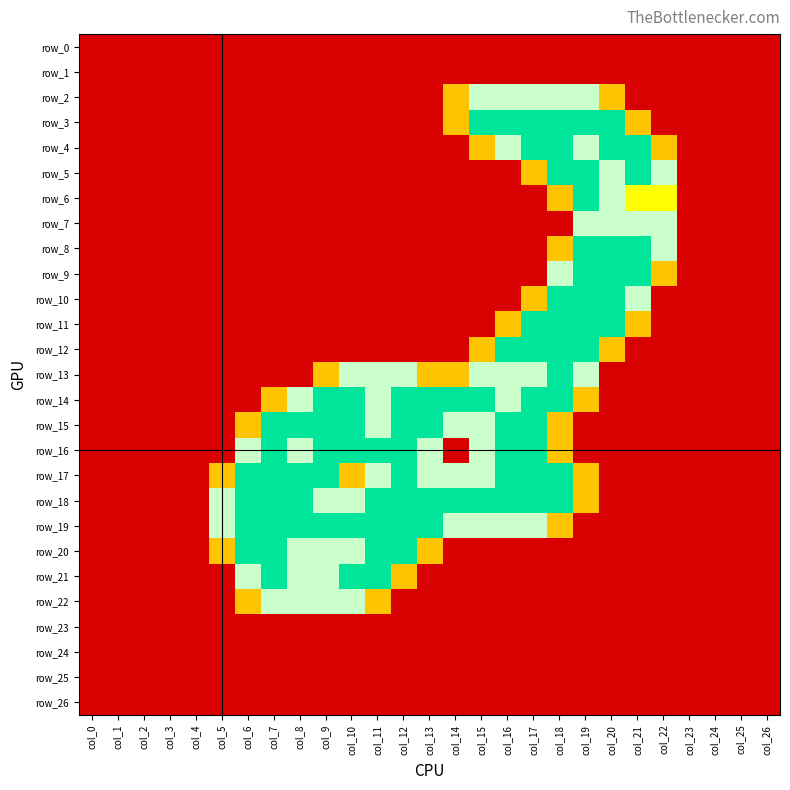

At which label does row_11 reach its peak?

col_17